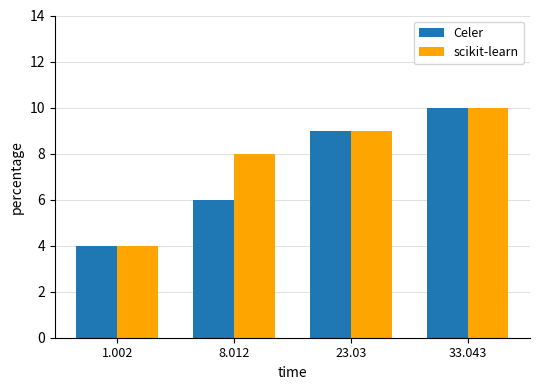

What value does the scikit-learn series have at 33.043?

10